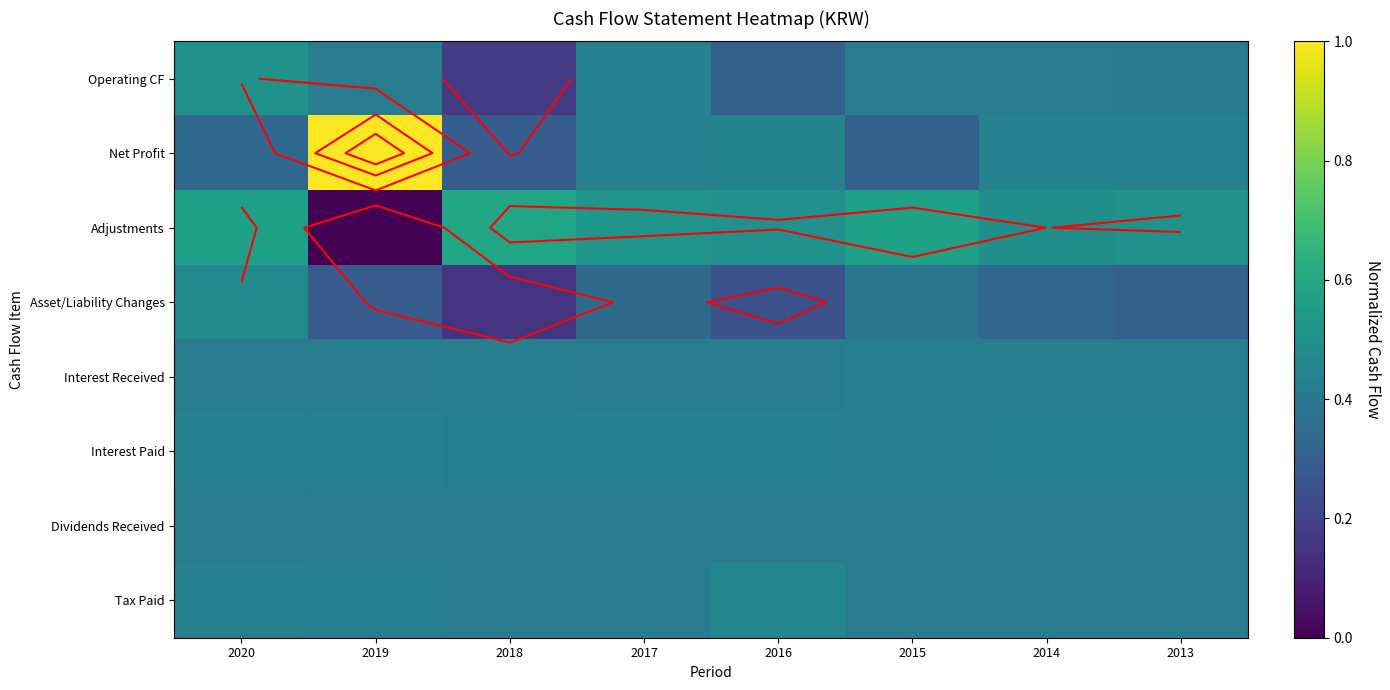

How many distinct data groups are displayed?

8